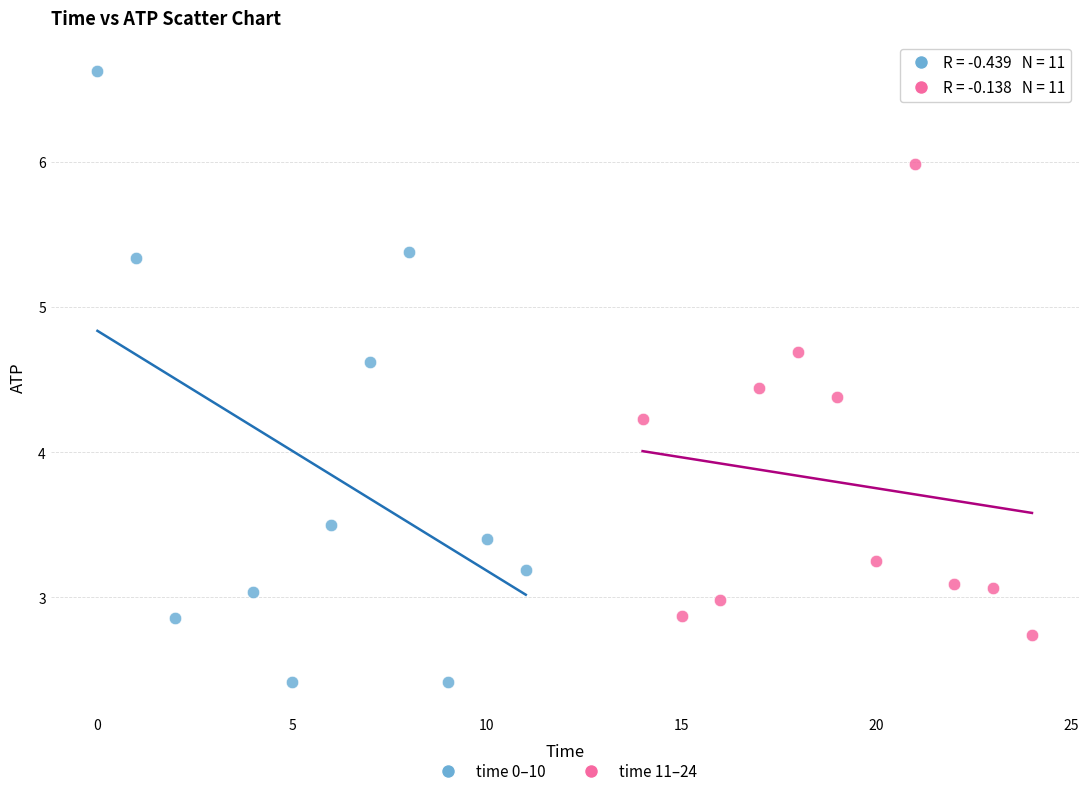

Which series reaches the minimum Y coordinate?

time 0–10